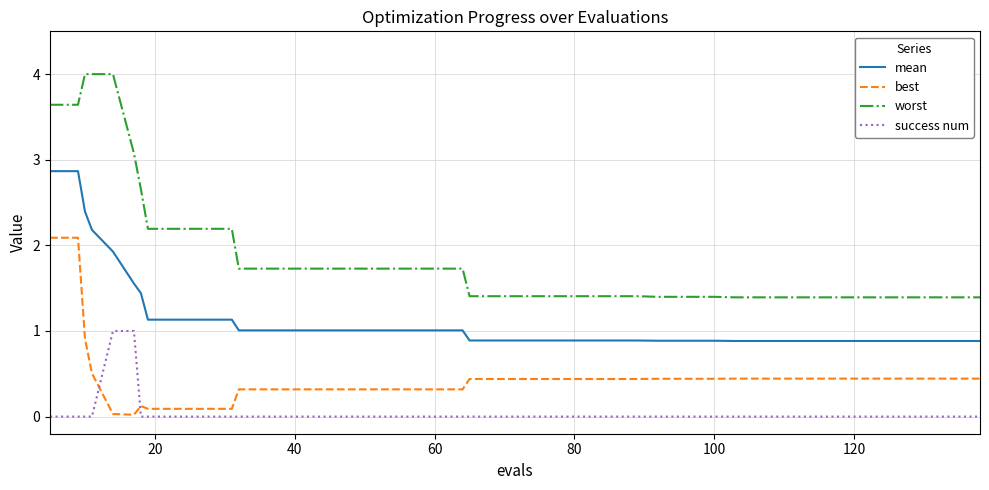

Which series has the largest range (max minus min)?

worst